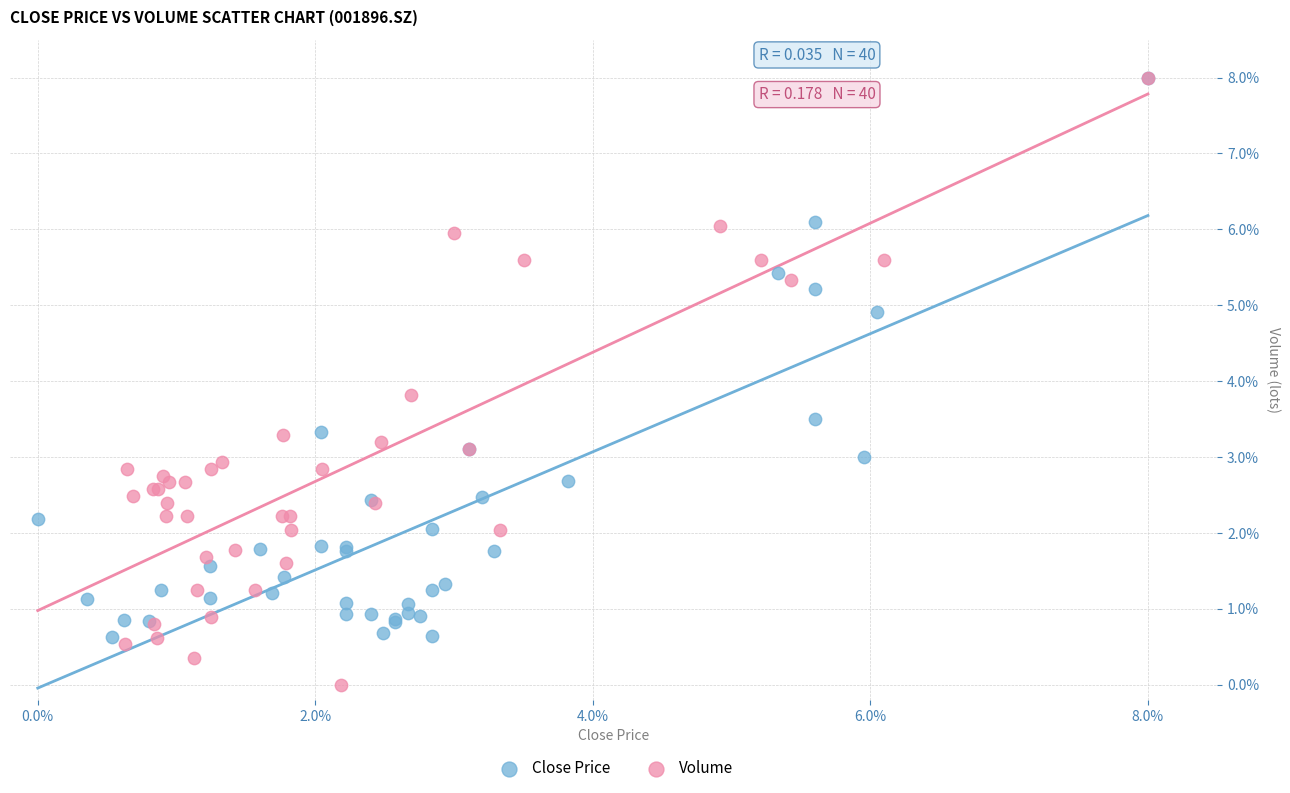

What are all the series names shown in the legend?

Close Price, Volume